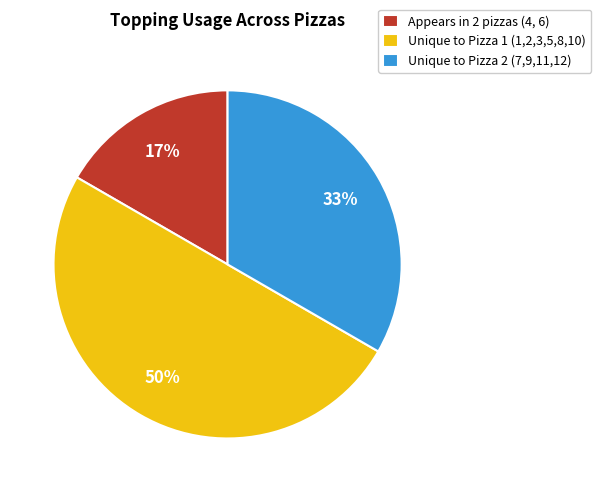

Does Unique to Pizza 2 (7,9,11,12) represent more than half of the total?

No